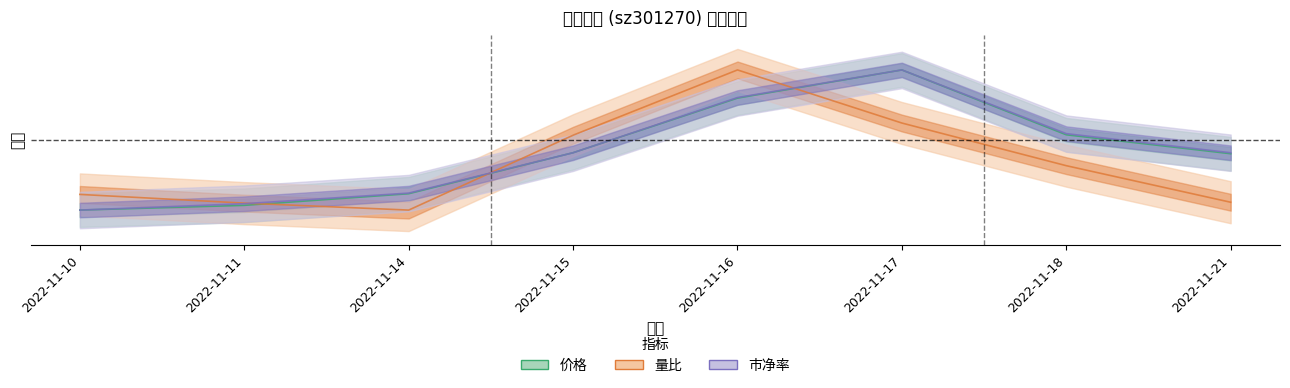

What is the total value across all series at 2022-11-18?

1.4